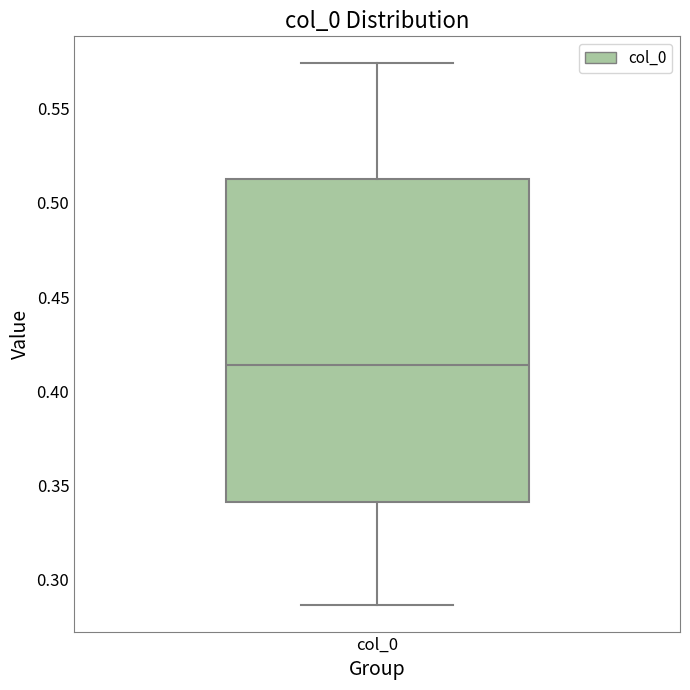

Transcribe this box plot: give where the median line is, the range the box spans, and where the two whiskers end, as read against the y-axis. The values are not printed on the chart, so give them approximately, as read against the axis.

median 0.415, box 0.340 to 0.510, whiskers 0.285 to 0.575